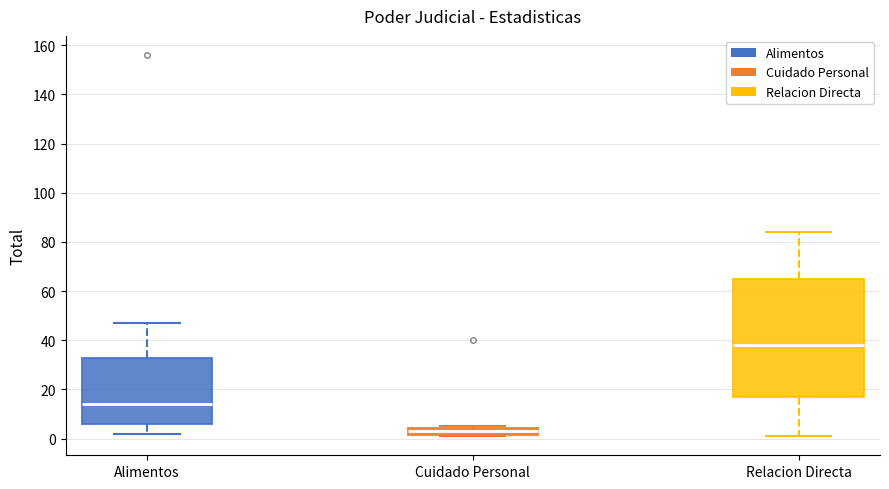

Which box has the highest median line?

Relacion Directa